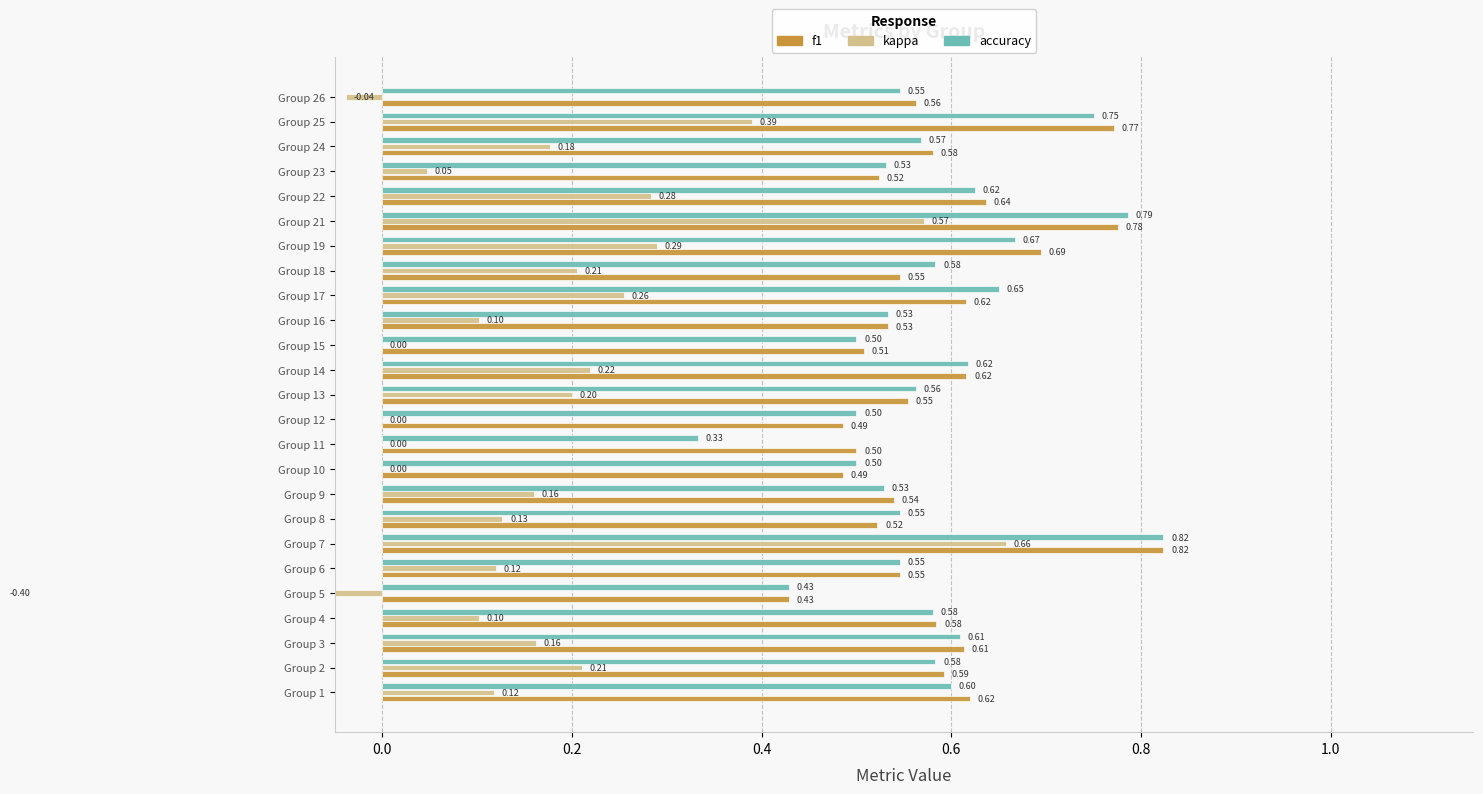

How many accuracy values are between 0 and 1?

25